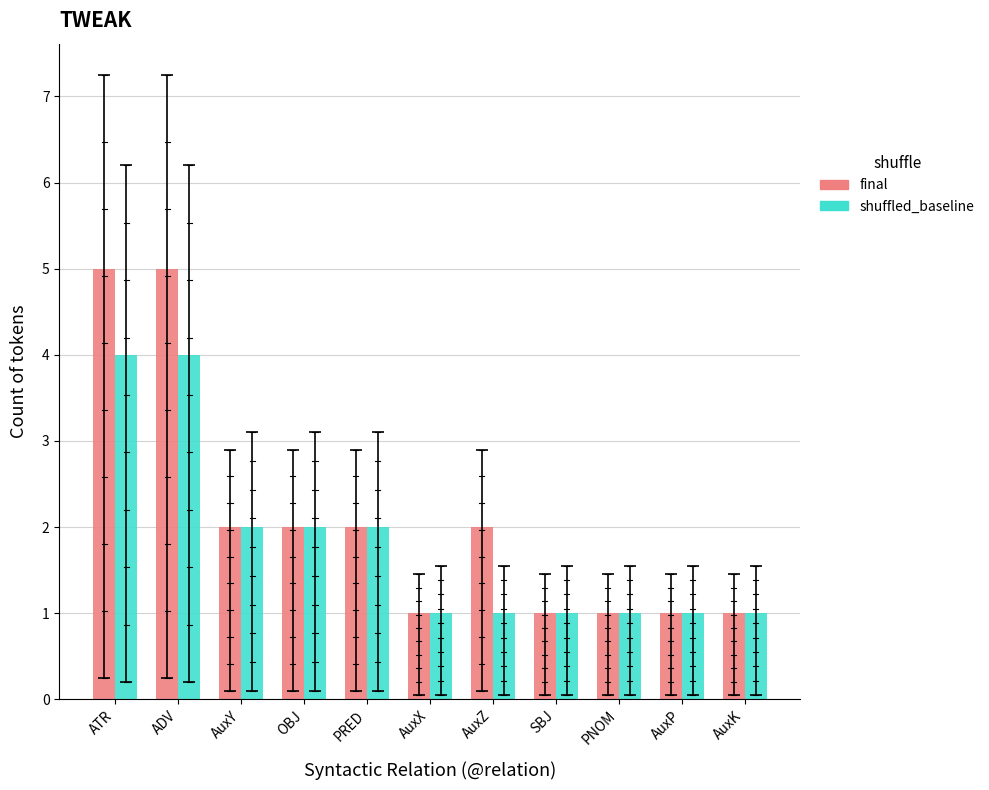

Rank the series by their average value, from lowest to highest.

shuffled_baseline, final